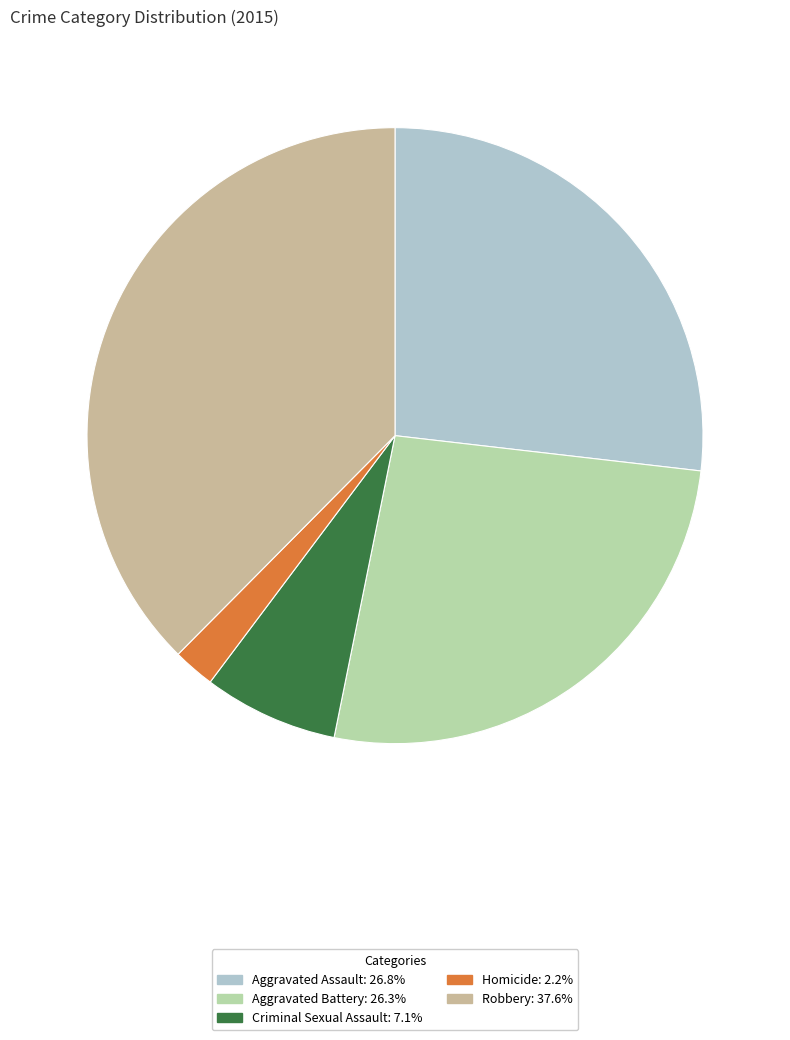

True or false: Homicide accounts for 2% of the total.

True